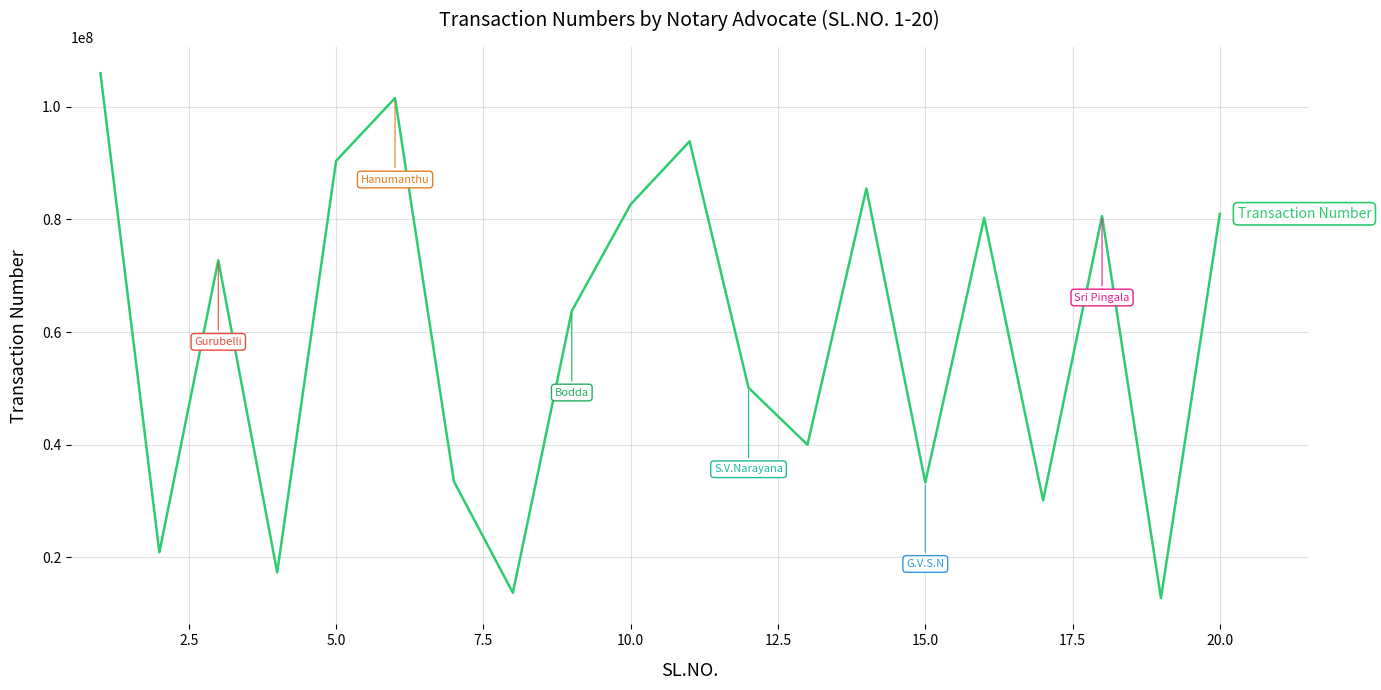

What is the difference between the maximum and minimum values?

93196157